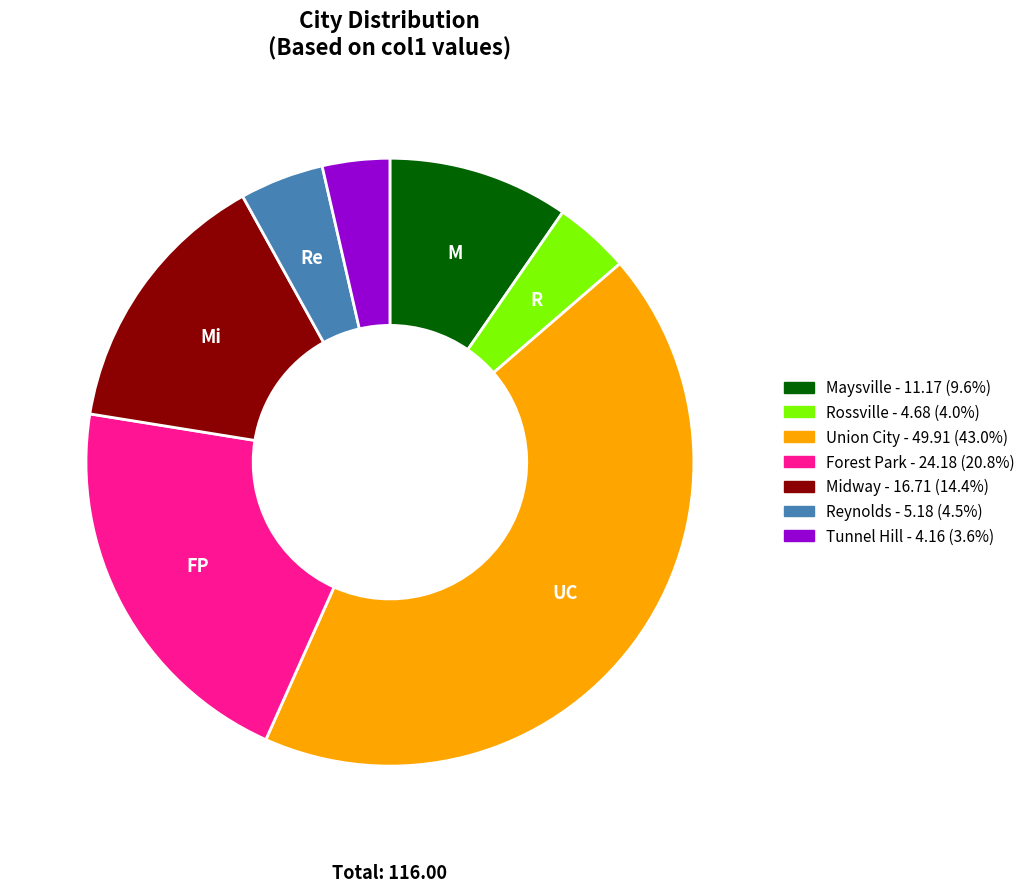

How many segments does this pie chart have?

7